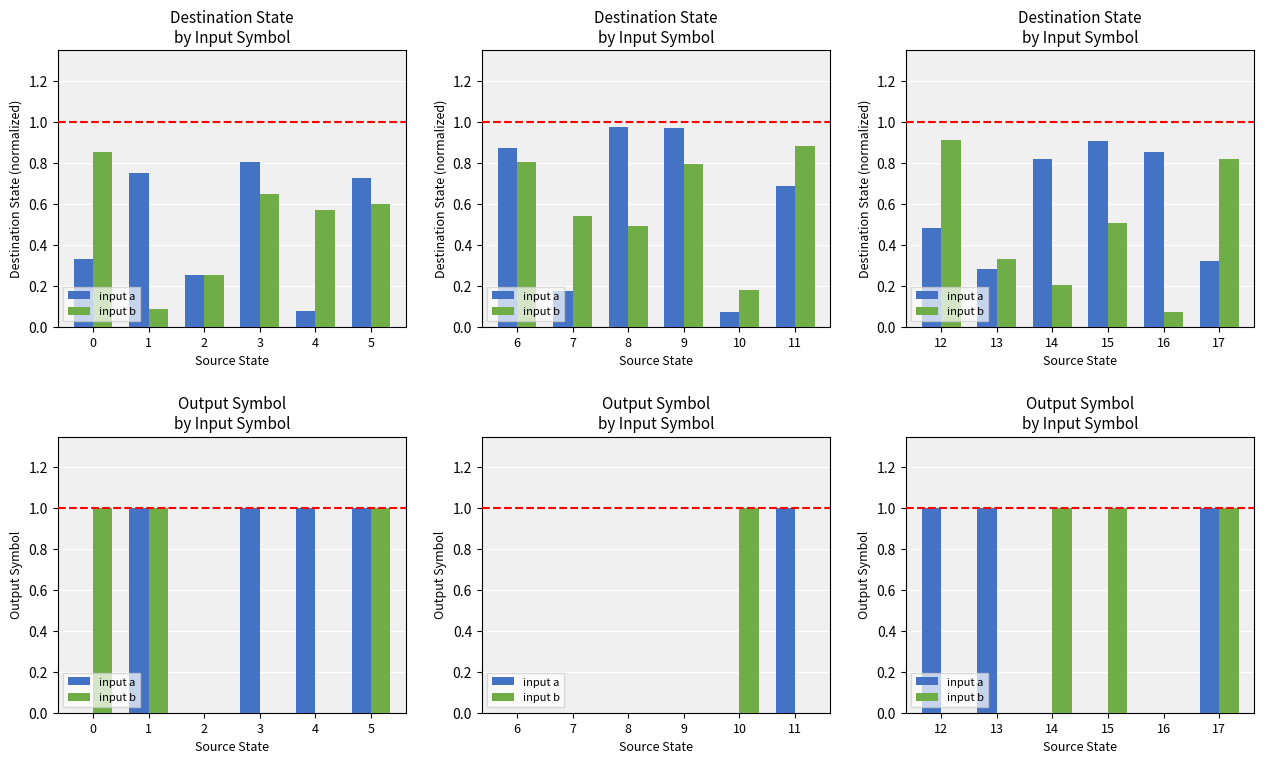

Is the value of input b at 12 greater than the value of input a at 13?

No